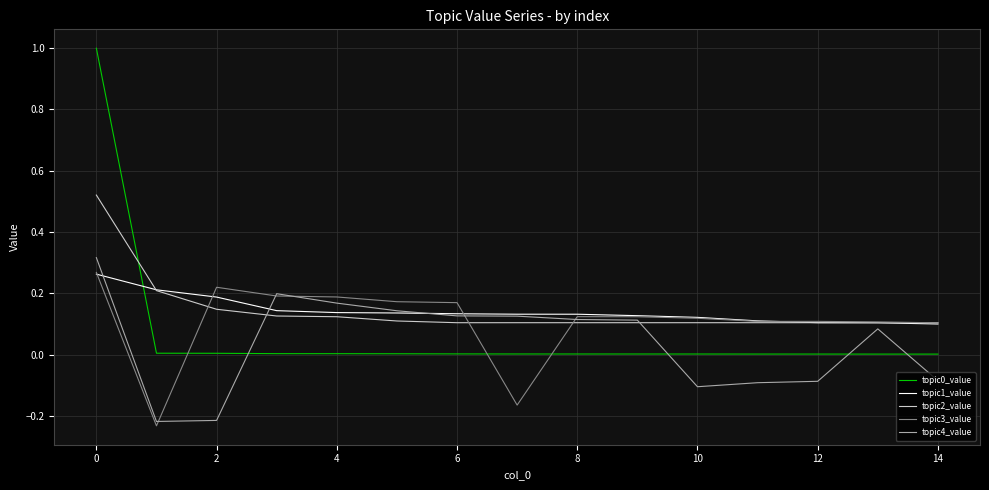

Does the chart display data point markers on the line(s)?

No